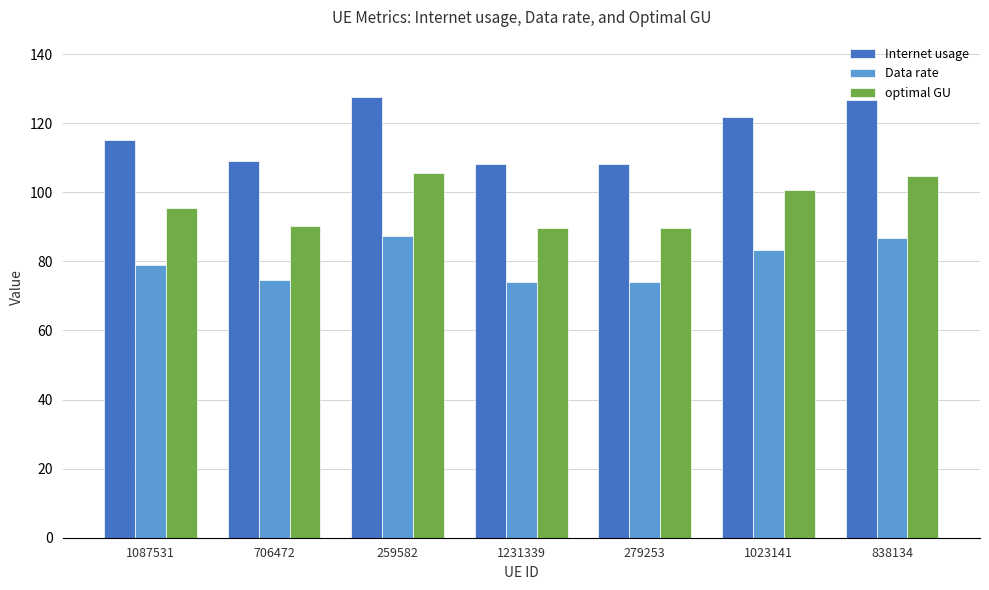

The Data rate series shows 74.1 at 1231339. True or false?

True